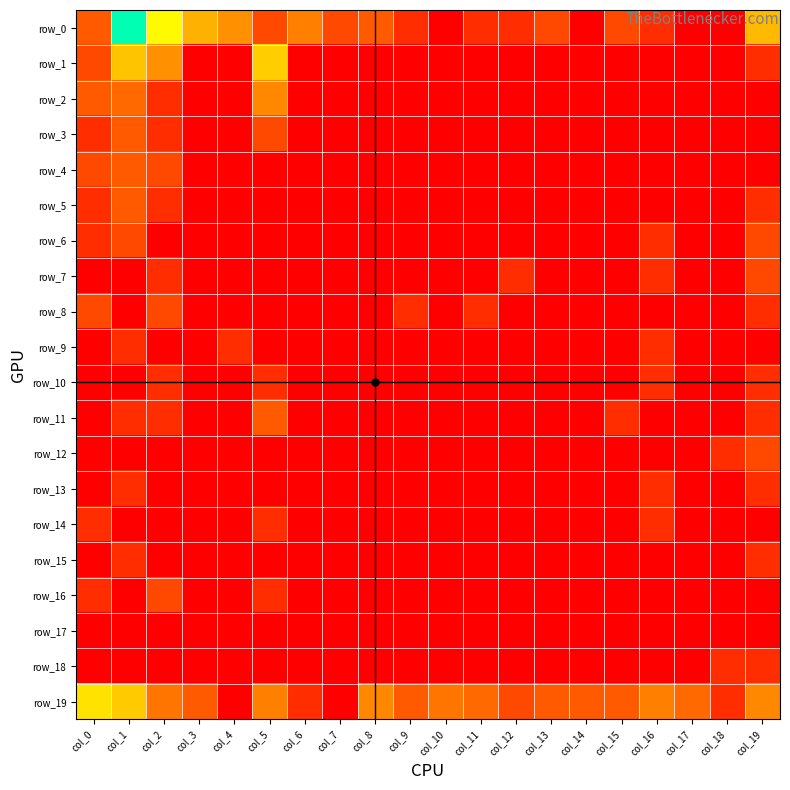

At which label does row_6 reach its peak?

col_1